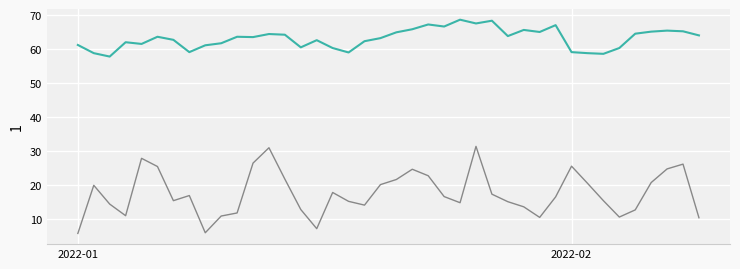

What is the maximum value shown in the chart?

68.5